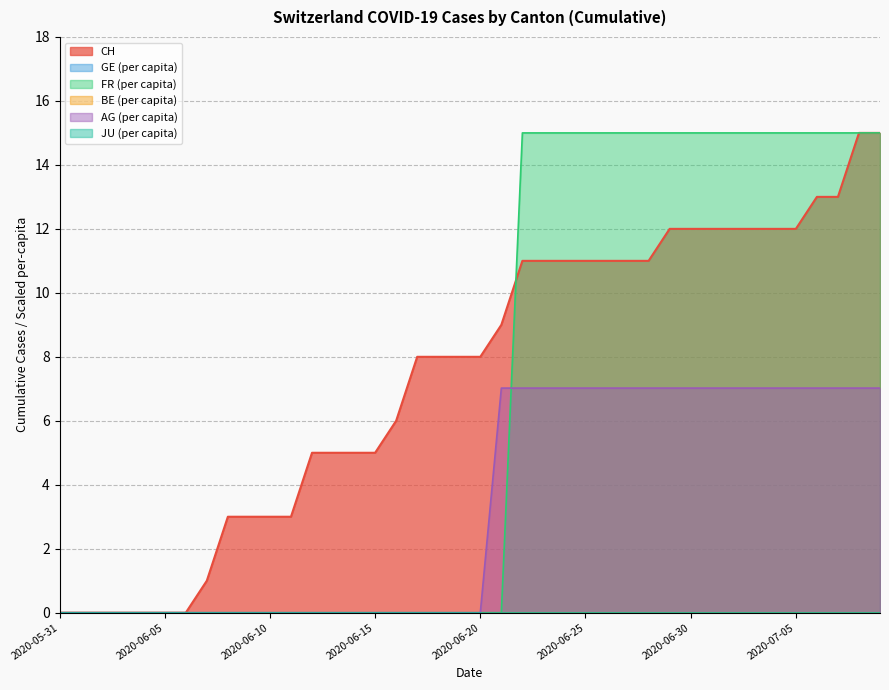

Where do FR_pc and AG_pc first cross each other?

2020-06-21 and 2020-06-22